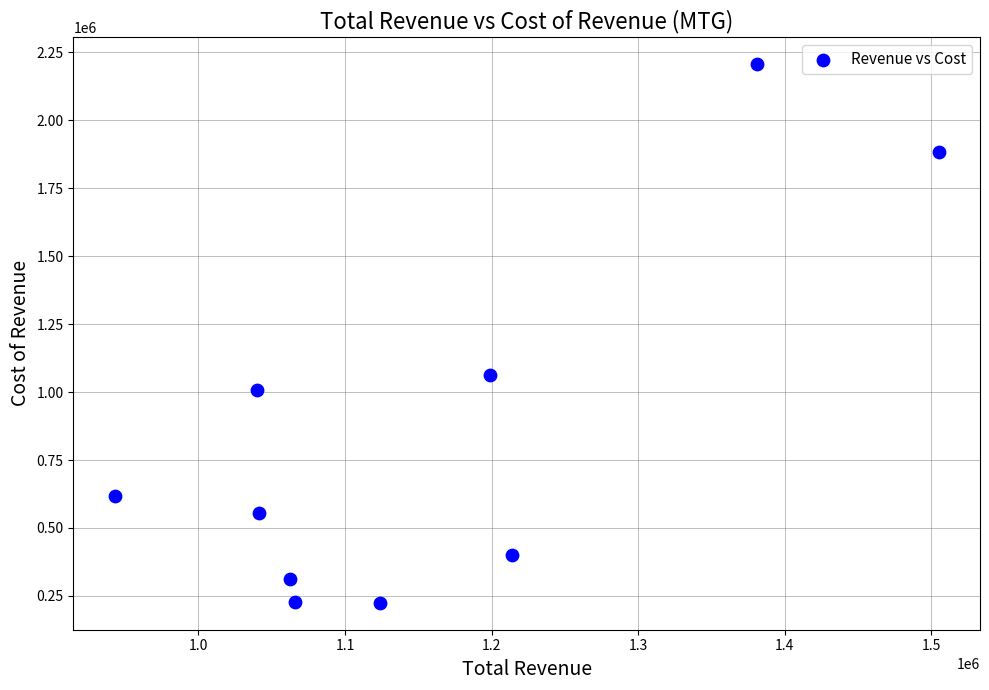

What is the average Y value?

849750